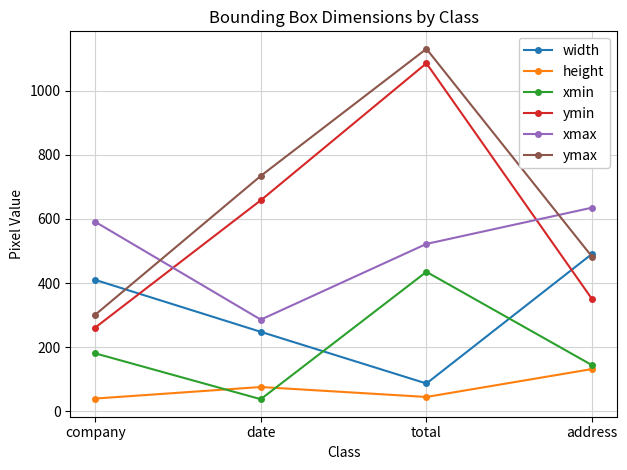

True or false: xmin and ymin intersect in this chart.

False